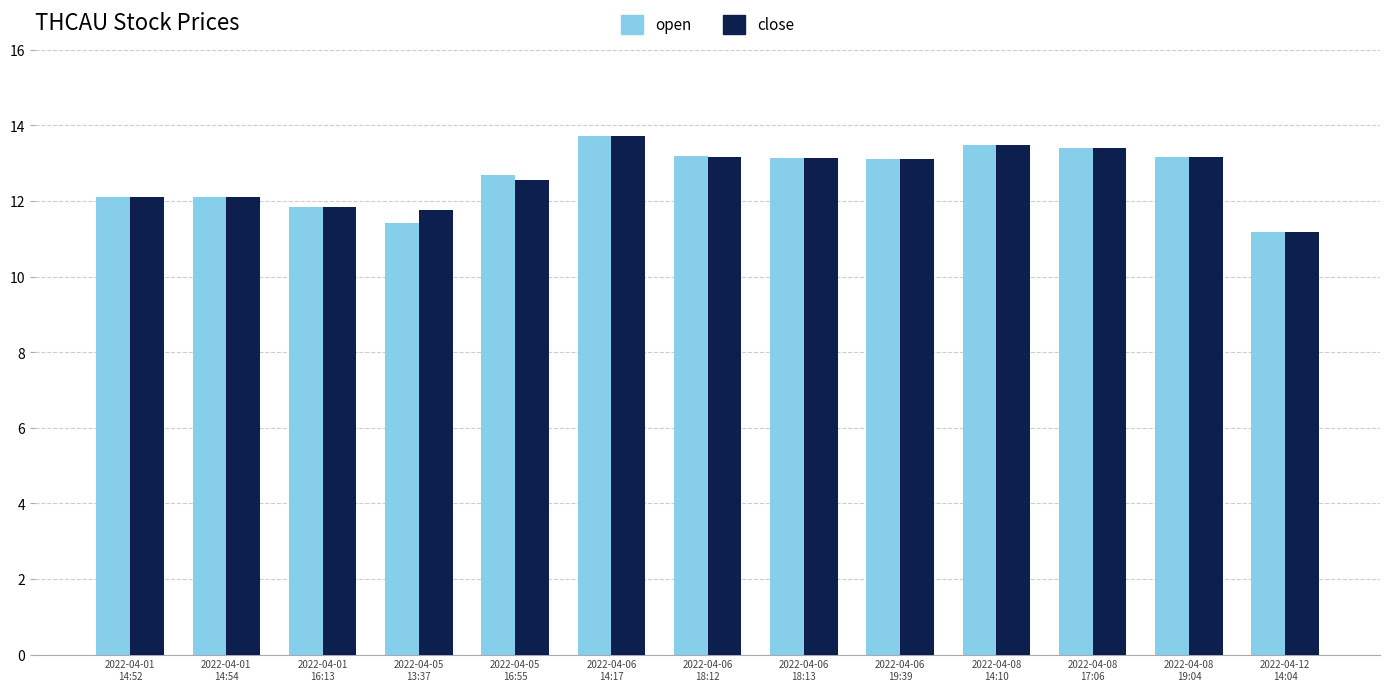

Is it true that open equals 12.7 at 2022-04-05
16:55?

True